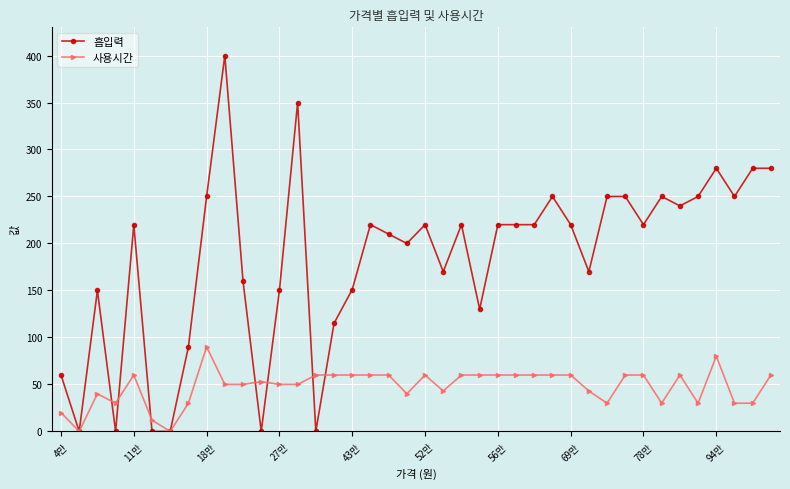

At how many categories does at least one series exceed 270?

5